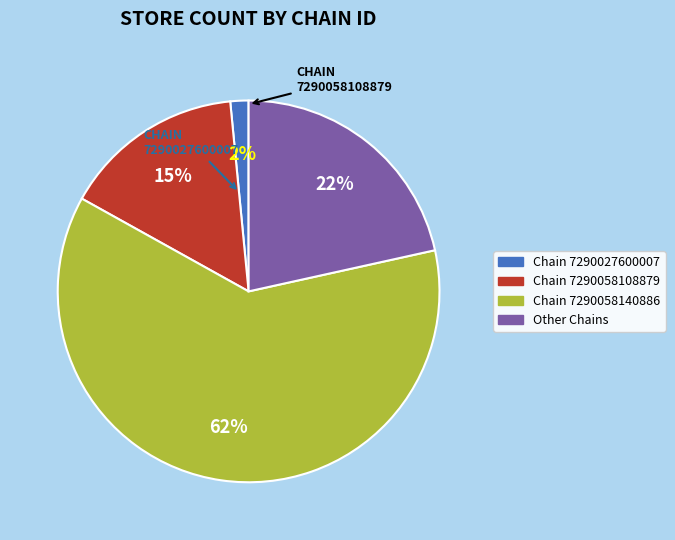

Does any single category account for the majority?

Yes